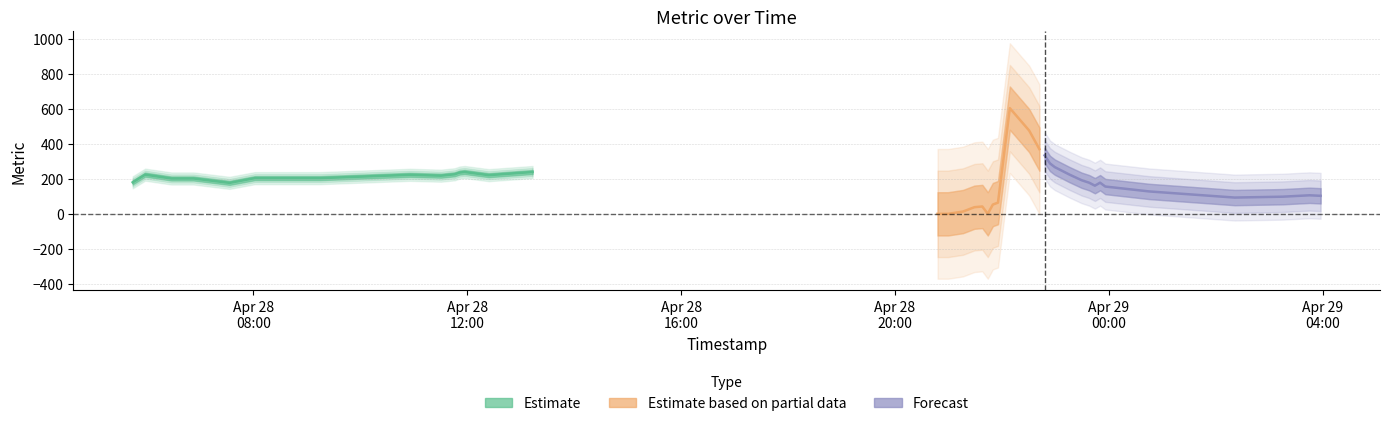

True or false: the data shows 53 at 21.

True